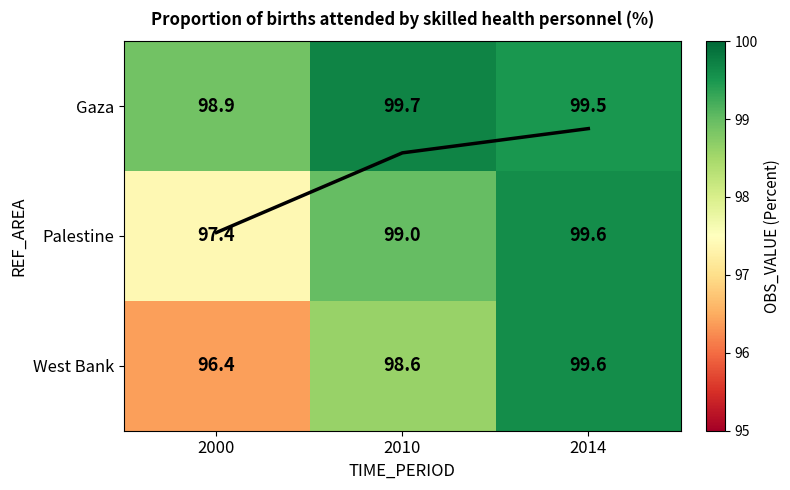

At how many categories does at least one series exceed 0?

3